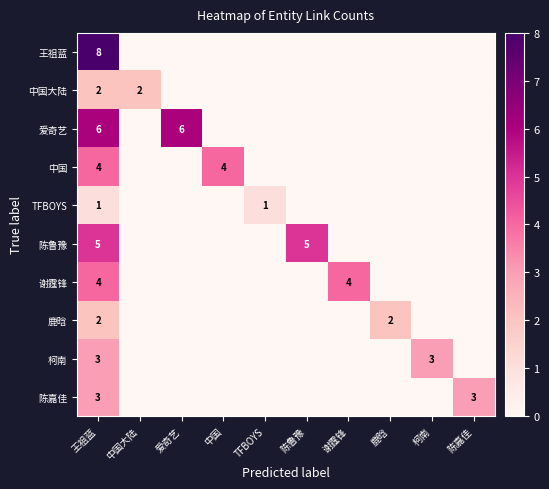

What is the difference between the highest and lowest values at 王祖蓝?

7